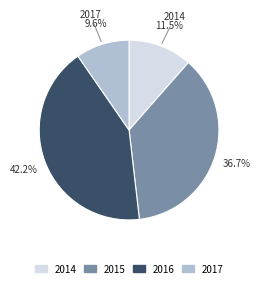

What percentage is the 2015 slice, to the nearest percent?

37%